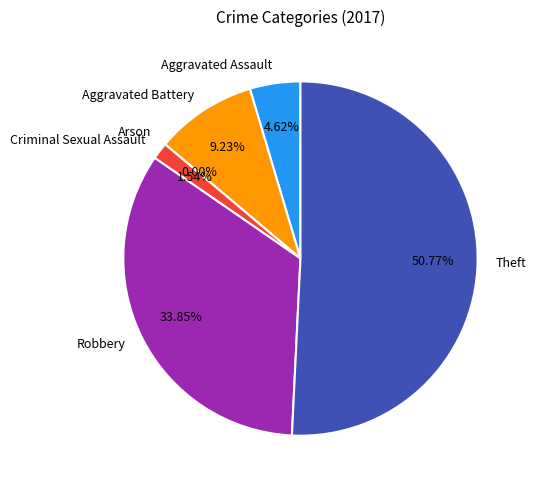

Combined, do Robbery and Criminal Sexual Assault account for over 50%?

No